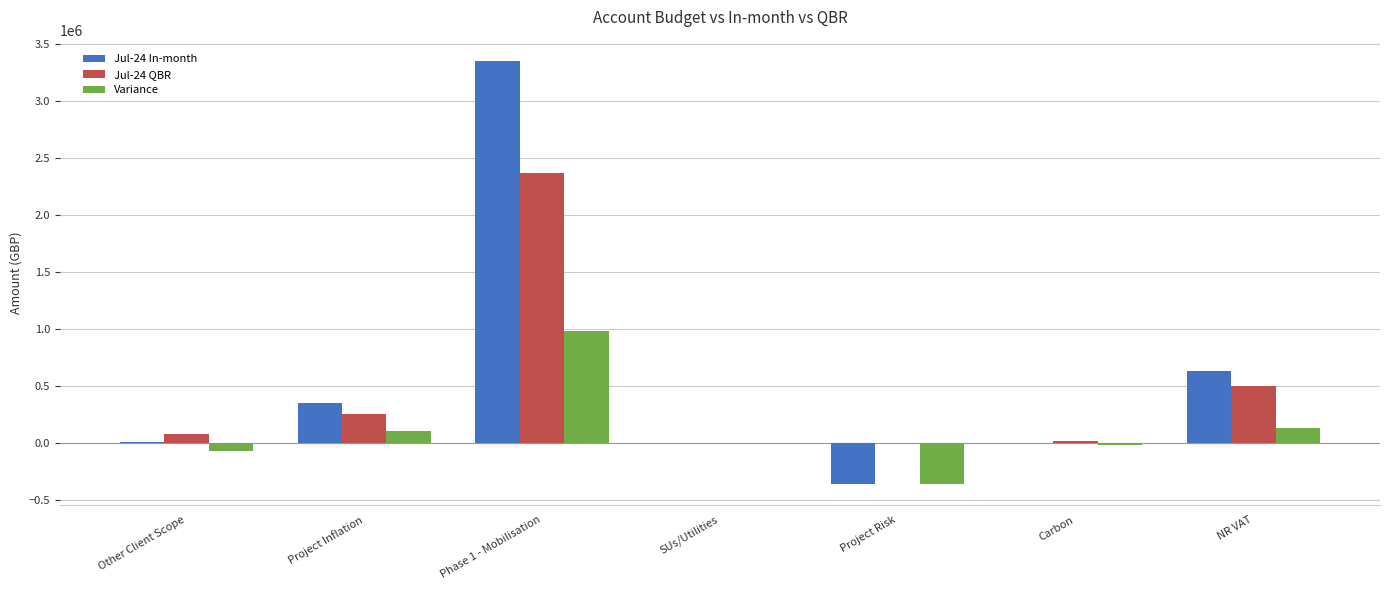

How many series are shown in this chart?

3